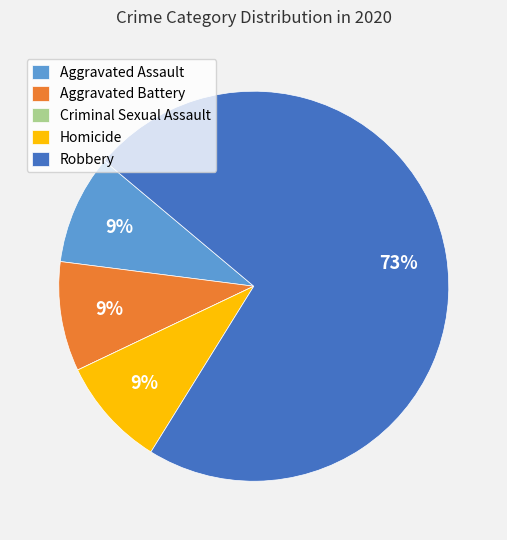

To the nearest percent, what portion does Aggravated Battery represent?

9%